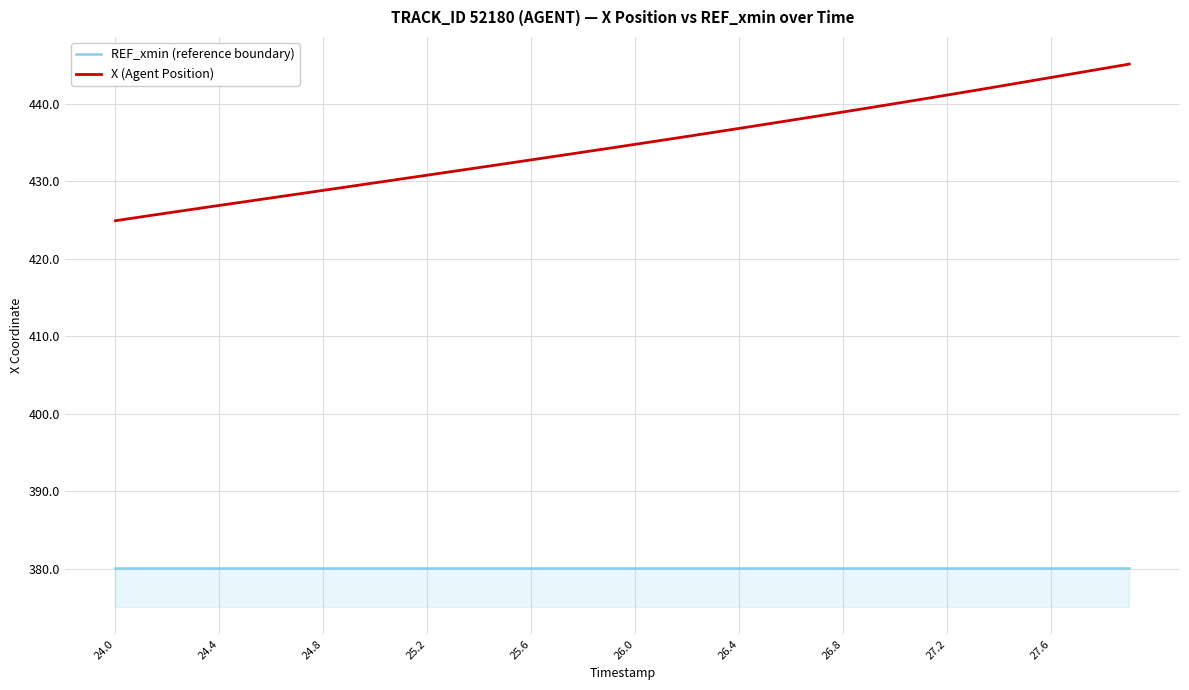

What are all the series names shown in the legend?

REF_xmin (reference boundary), X (Agent Position)